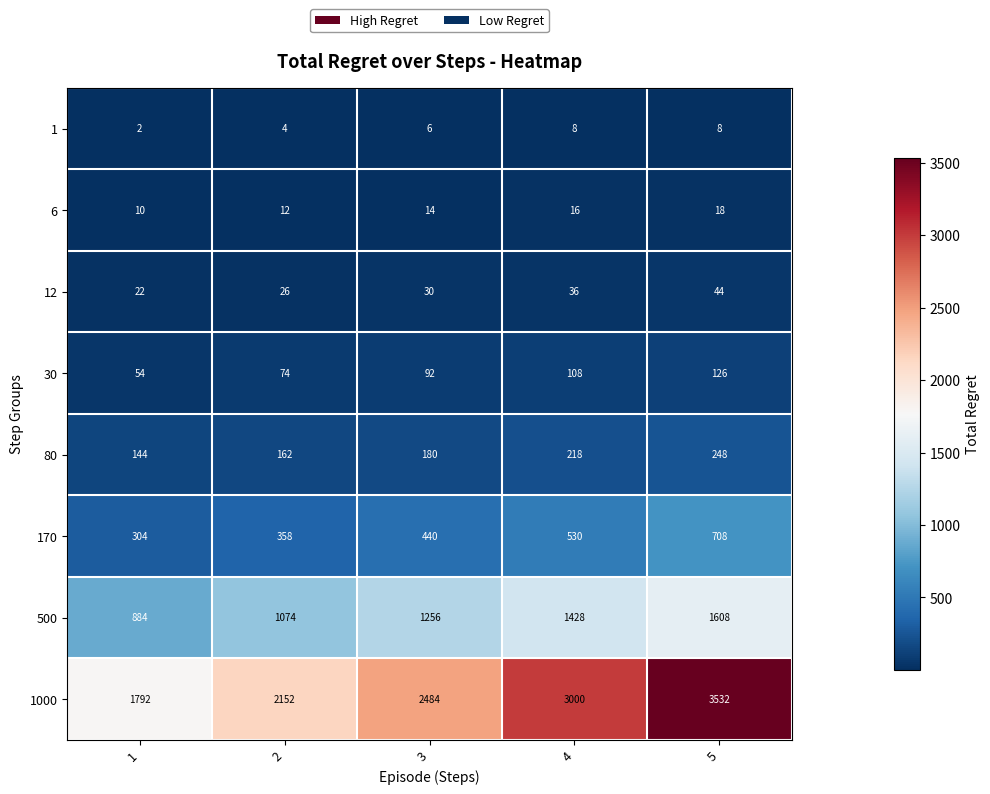

What is the difference between the maximum and minimum values in the 500 series?

724